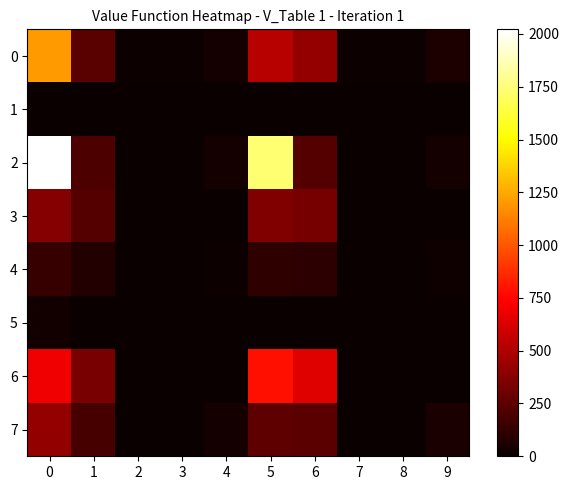

Reading left to right, list all the values displayed in this chart.

row_0: 1207	243	10	9	33	522	412	14	10	59
row_1: 7	0	0	0	0	0	0	0	0	0
row_2: 2022	201	3	1	38	1730	224	3	2	38
row_3: 374	229	0	0	0	357	330	0	0	0
row_4: 139	78	3	0	13	118	109	3	0	16
row_5: 29	2	1	0	1	3	3	1	0	1
row_6: 702	334	0	0	2	786	647	0	0	2
row_7: 418	184	5	0	34	260	252	5	0	48